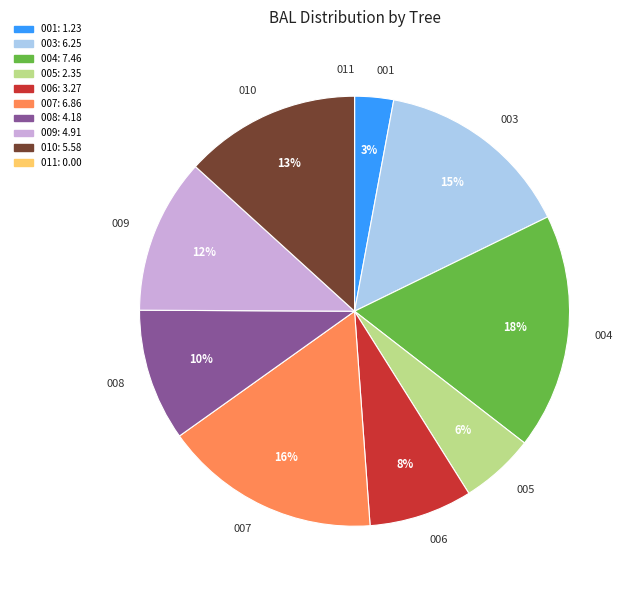

What is the ratio of the value at 004 to the value at 008?

1.8